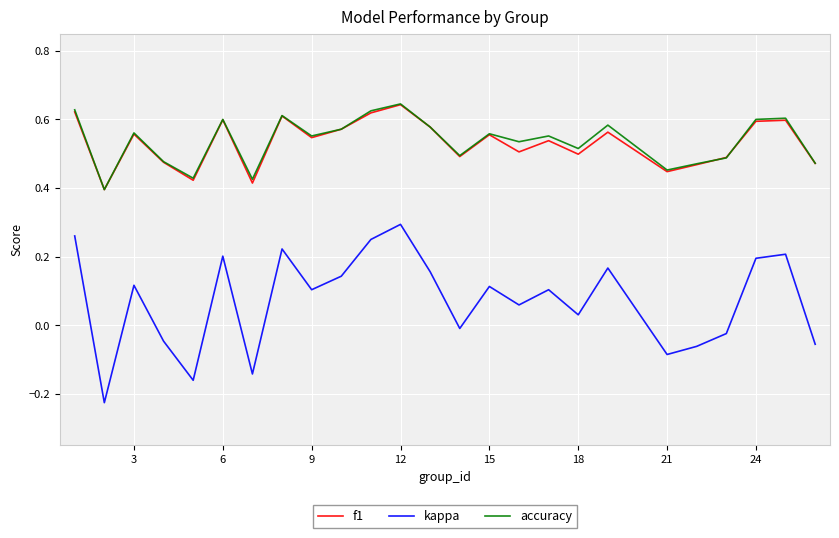

How many lines are shown in the chart?

3